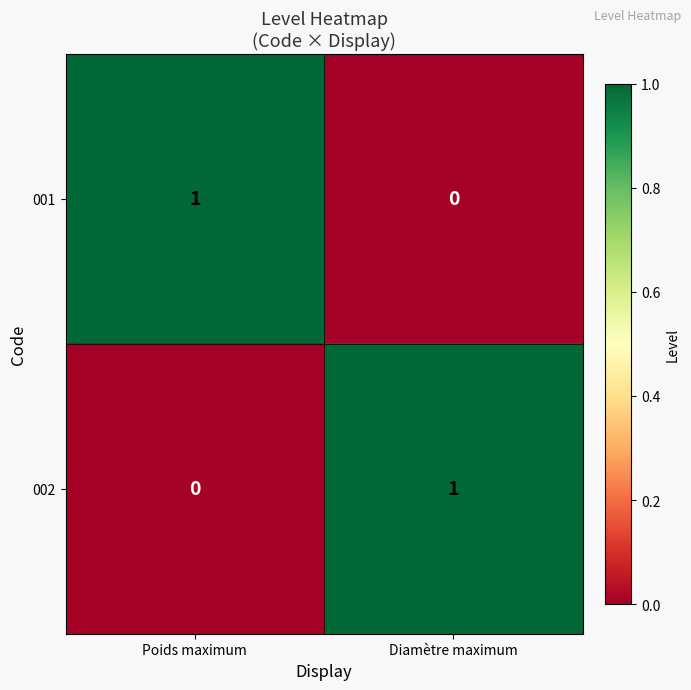

Is it true that 001 equals 0 at Diamètre maximum?

True